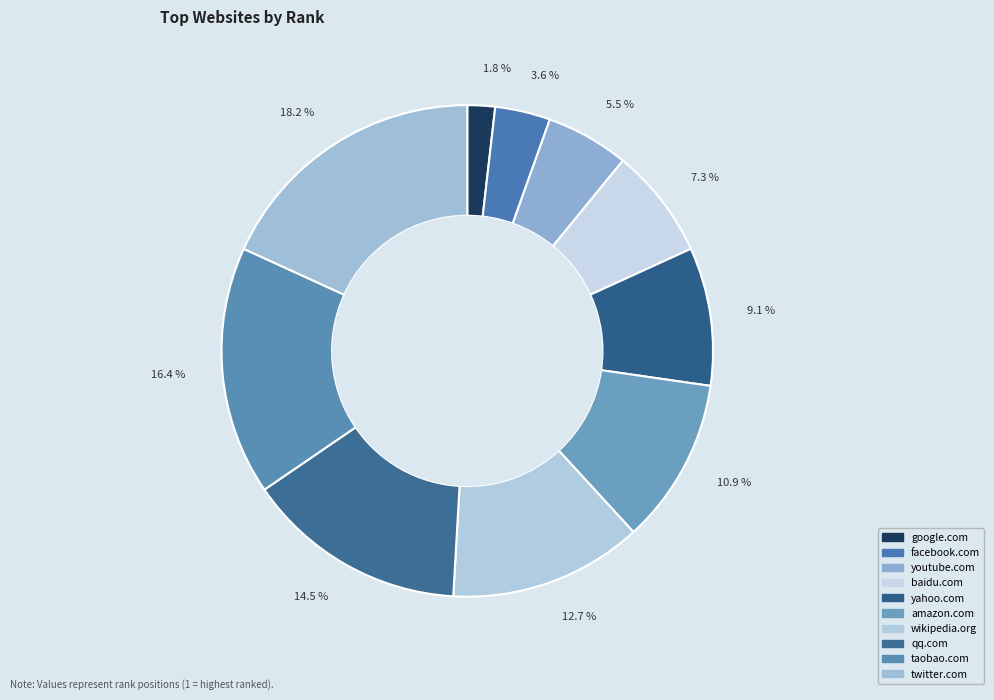

To the nearest percent, what is the difference between the twitter.com and wikipedia.org slice percentages?

5%